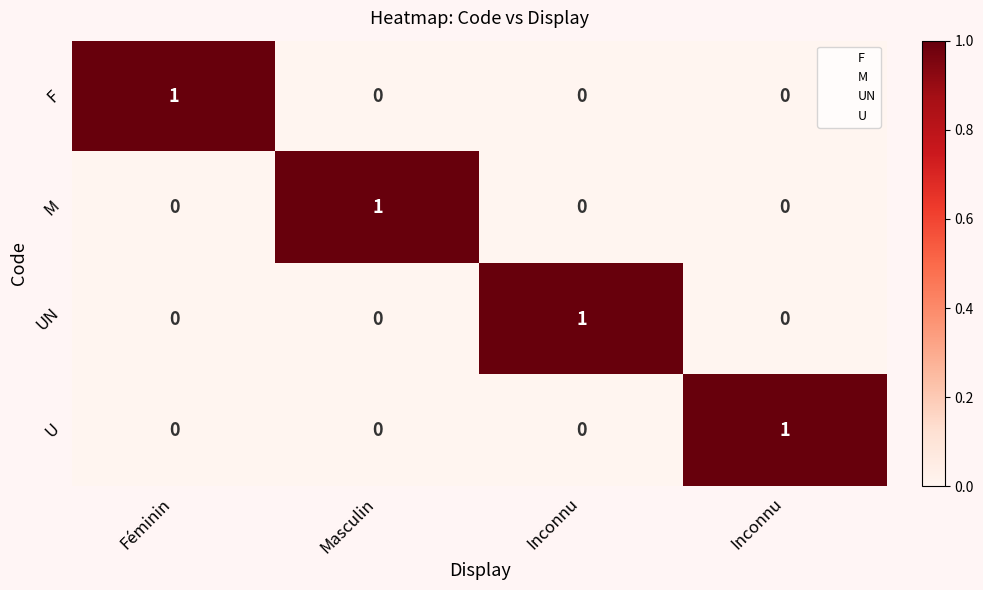

At which category does the chart reach its peak across all series?

Féminin